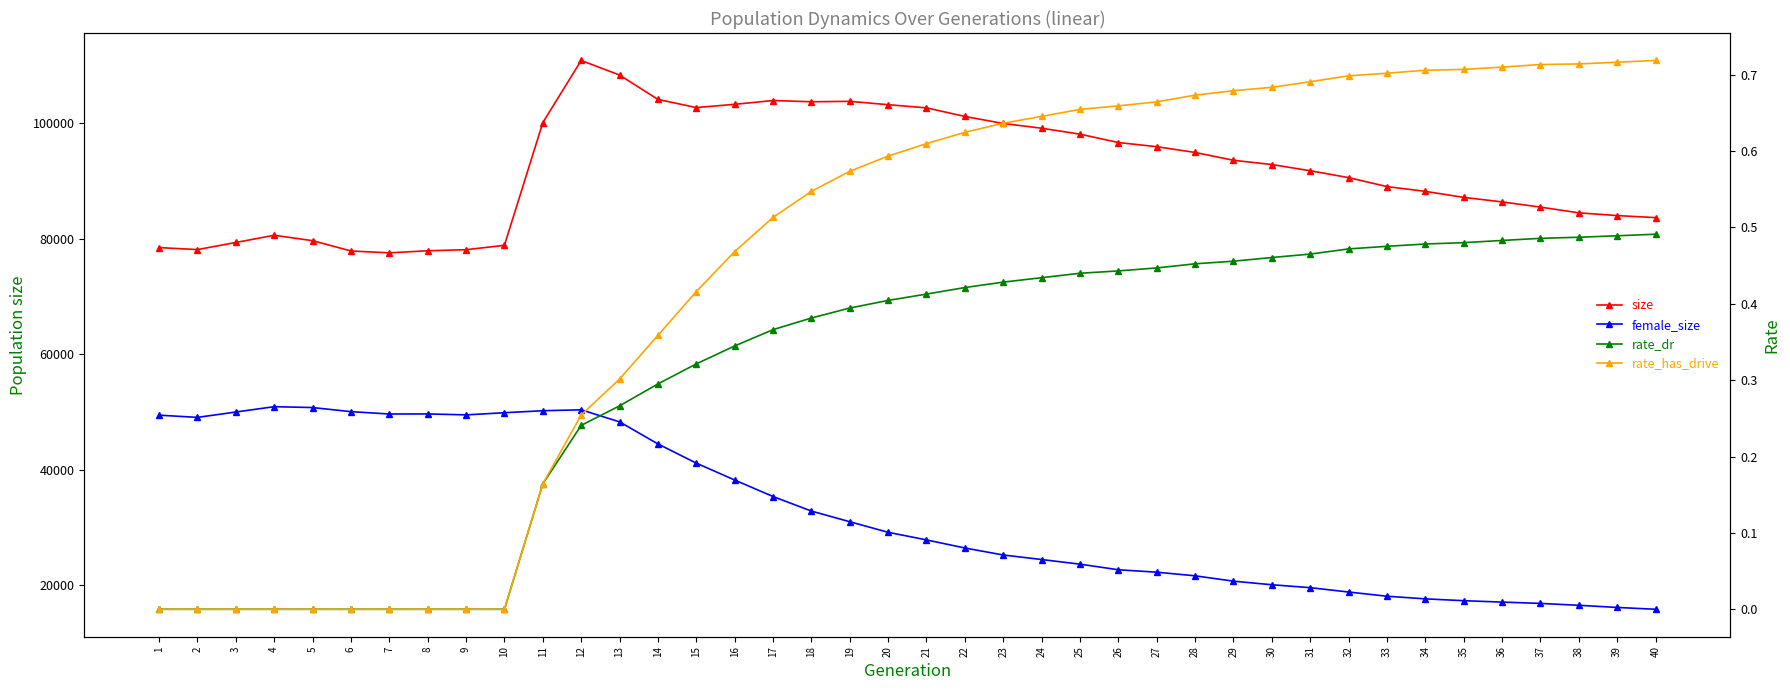

What is the value of the rate_has_drive point at the 18th from the left?

0.5